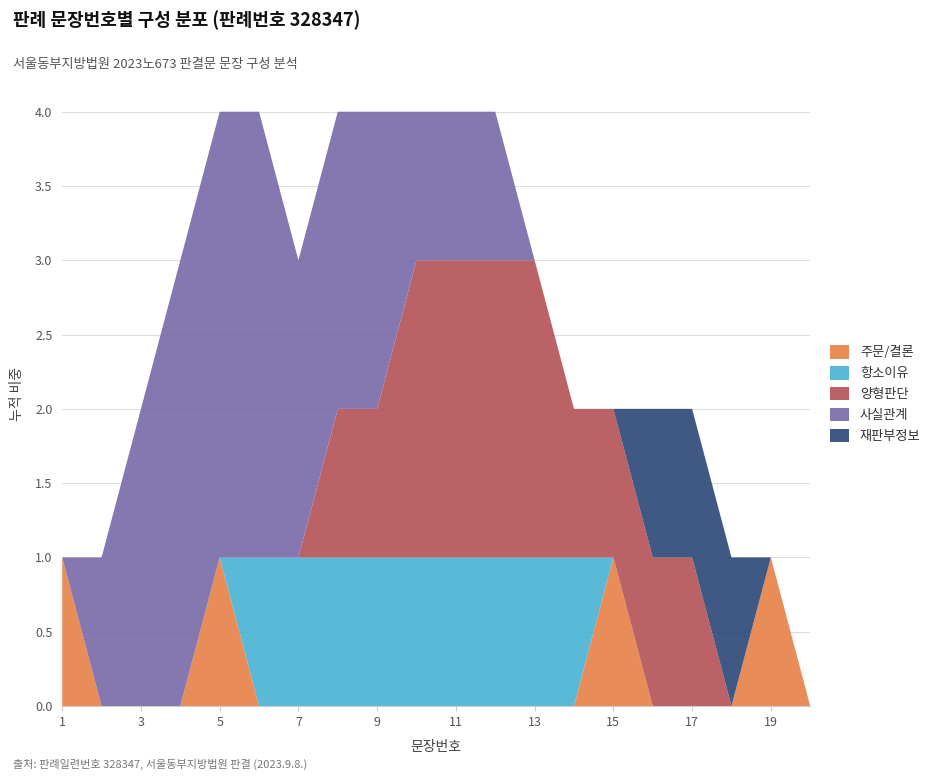

Reading left to right, list all the values displayed in this chart.

주문/결론: 1	0	0	0	1	0	0	0	0	0	0	0	0	0	1	0	0	0	1	0
항소이유: 0	0	0	0	0	1	1	1	1	1	1	1	1	1	0	0	0	0	0	0
양형판단: 0	0	0	0	0	0	0	1	1	2	2	2	2	1	1	1	1	0	0	0
사실관계: 0	1	2	3	3	3	2	2	2	1	1	1	0	0	0	0	0	0	0	0
재판부정보: 0	0	0	0	0	0	0	0	0	0	0	0	0	0	0	1	1	1	0	0